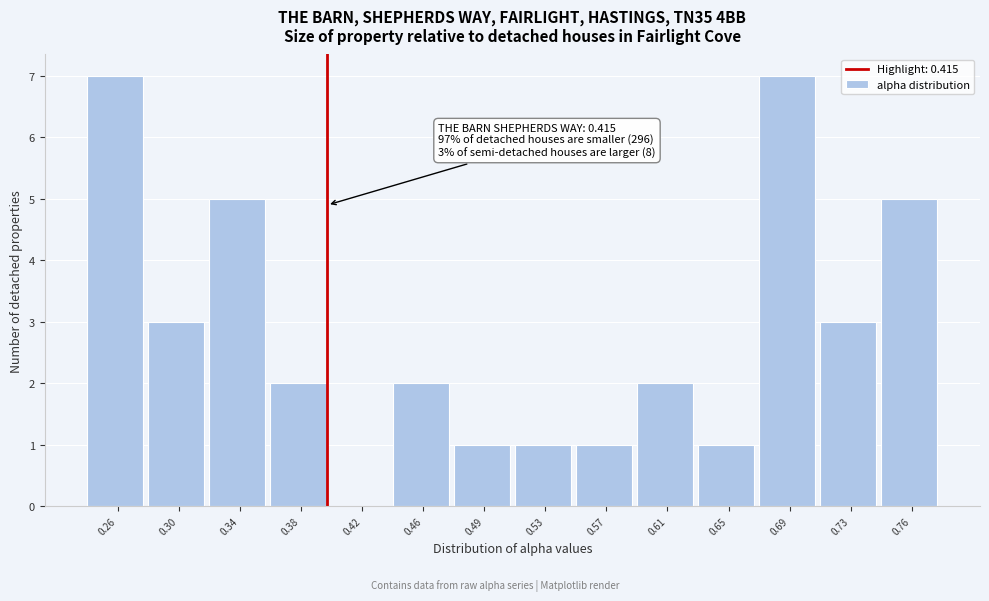

Reading left to right, transcribe all the data shown in this chart.

0.26=7	0.30=3	0.34=5	0.38=2	0.42=0	0.46=2	0.49=1	0.53=1	0.57=1	0.61=2	0.65=1	0.69=7	0.73=3	0.76=5